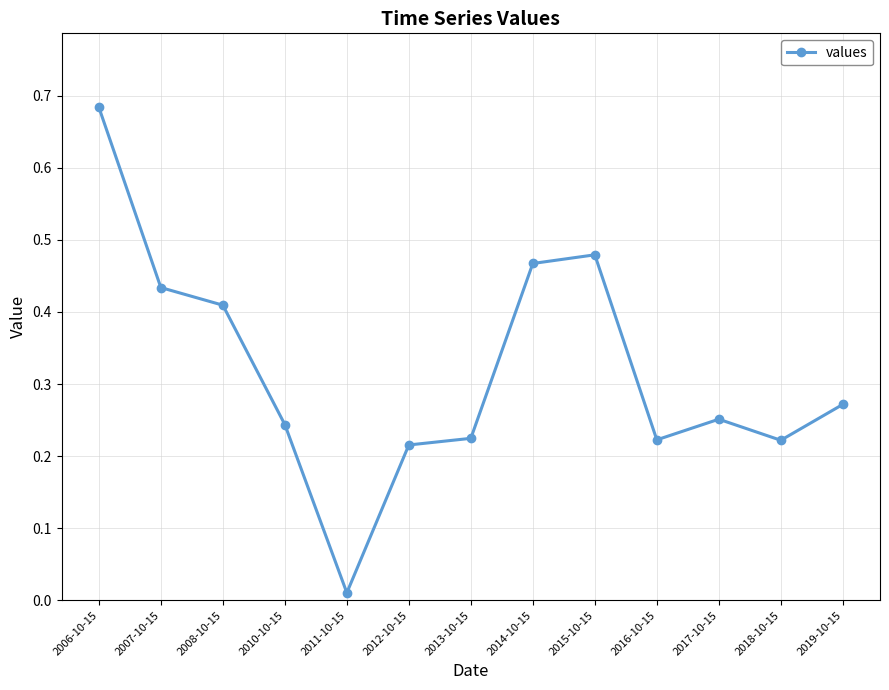

Which label corresponds to the smallest value in the chart?

2011-10-15